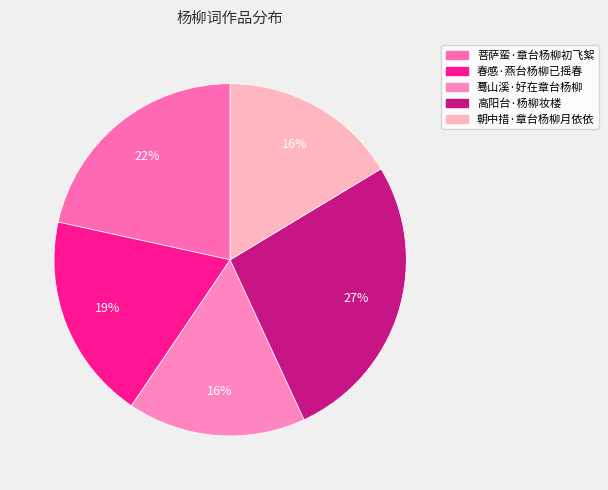

What is the largest slice in the pie chart?

高阳台·杨柳妆楼